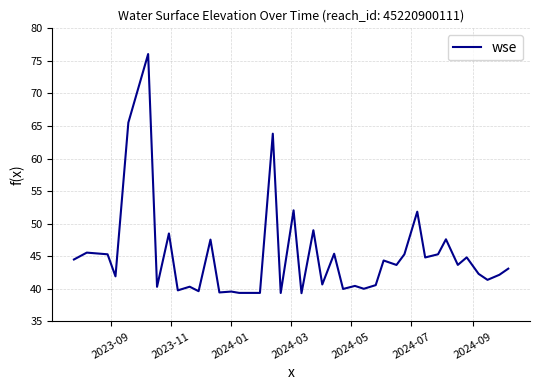

What is the smallest value displayed?

39.3